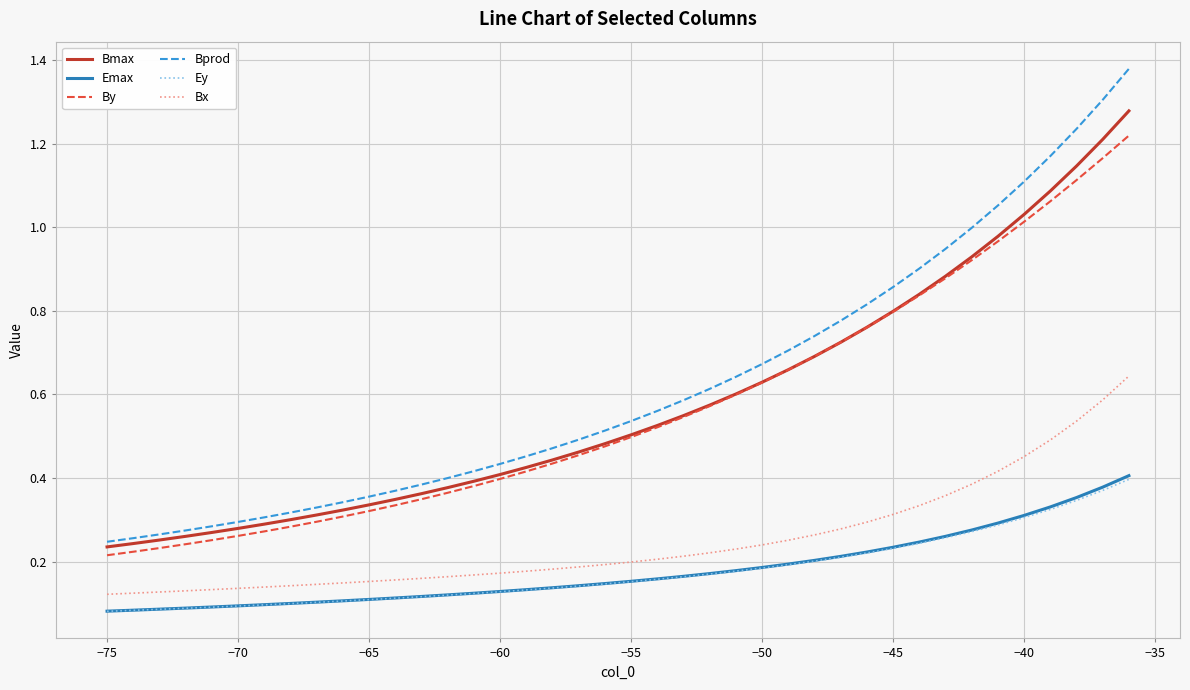

True or false: By and Bx cross at least once.

False